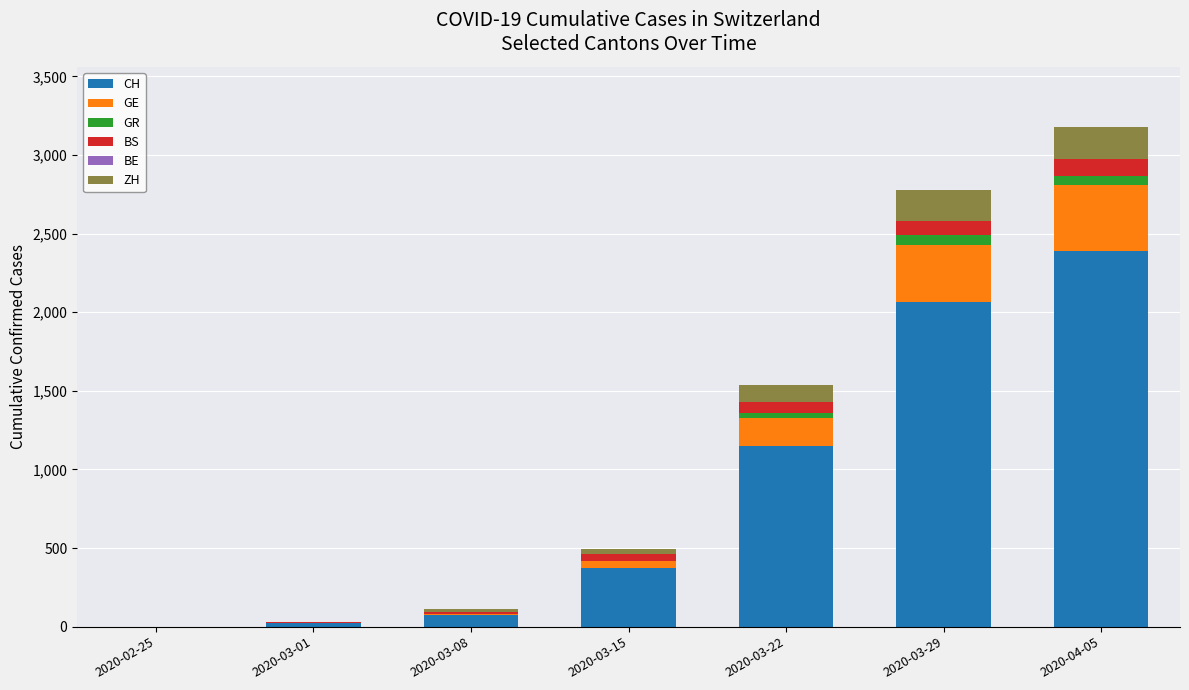

At which category is the sum across all series the highest?

2020-04-05